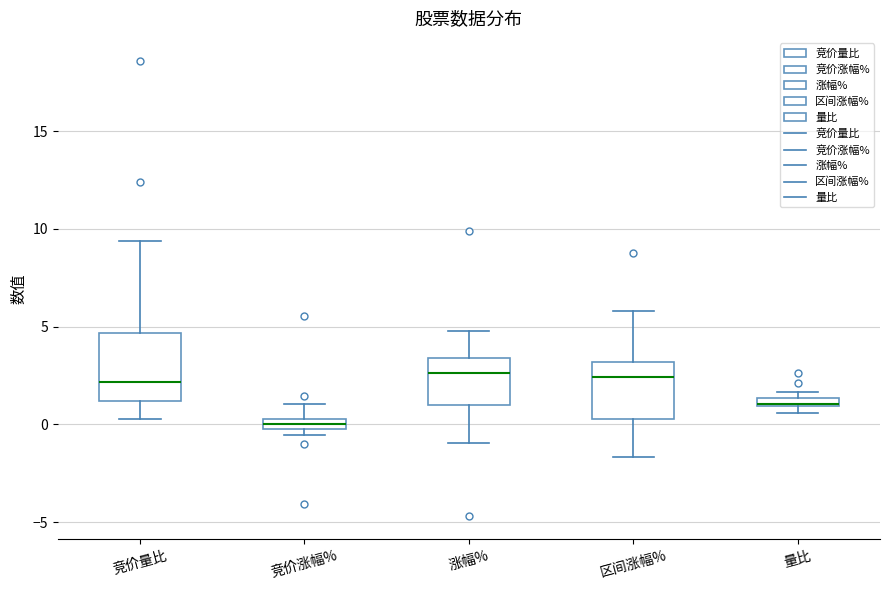

Comparing the boxes themselves (not the whiskers), which one is the tallest?

竞价量比